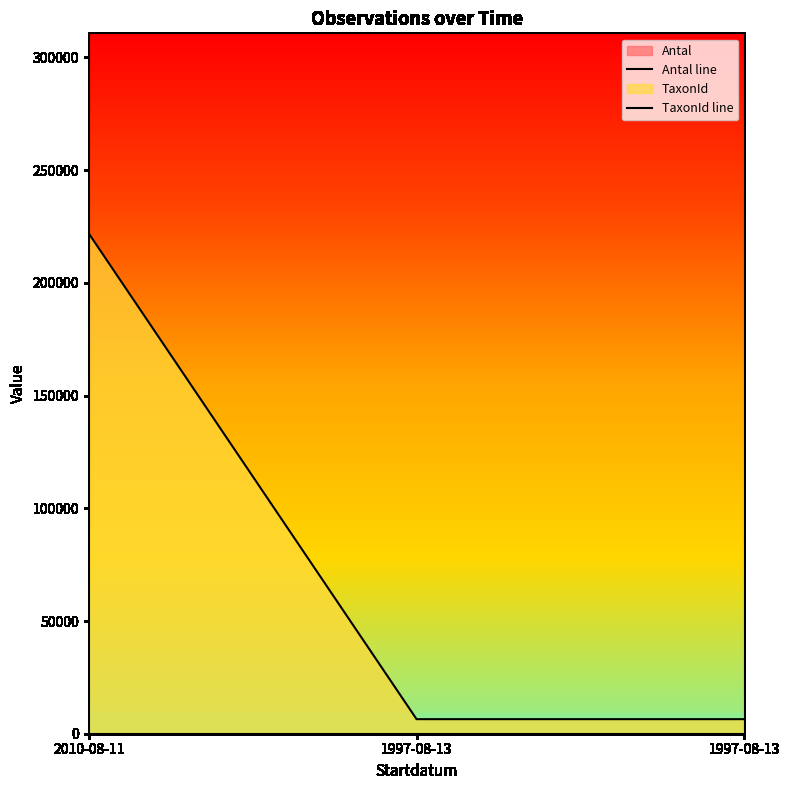

Where does the TaxonId line series first go above 6458?

2010-08-11